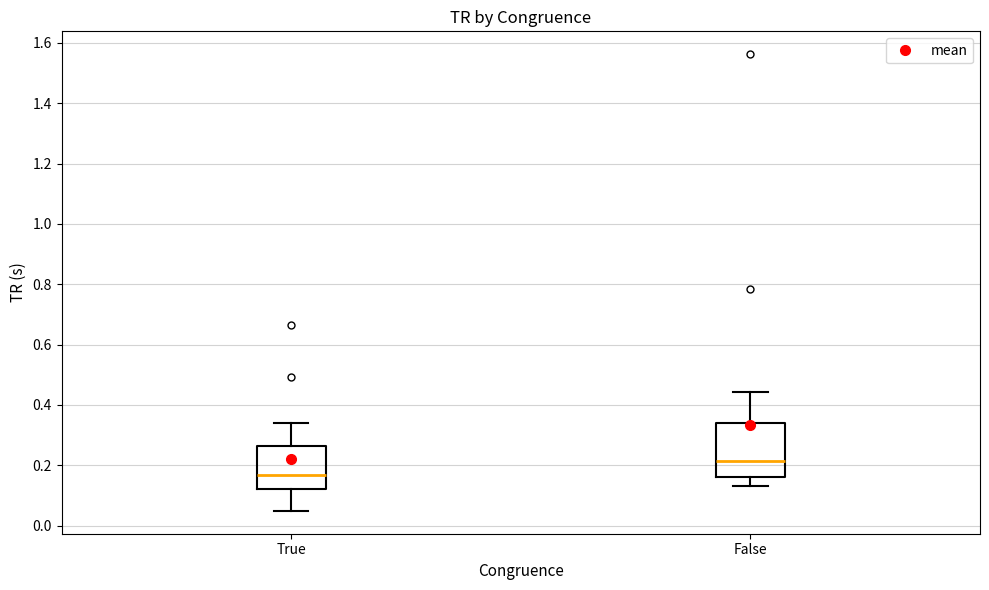

Where does the lower whisker of the box for False end on the y-axis? The values are not printed on the chart, so give them approximately, as read against the axis.

0.14